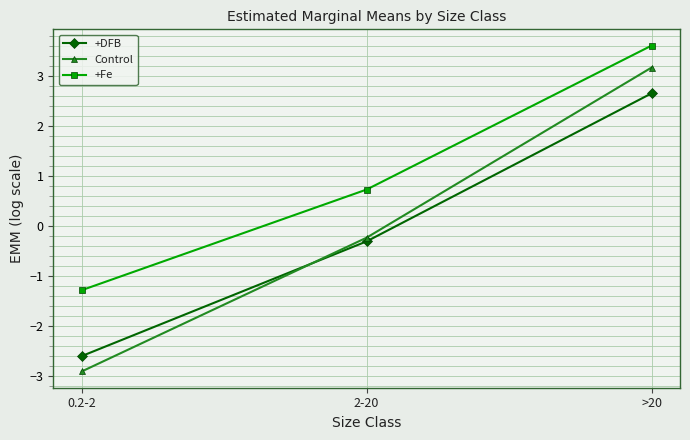

List the series in order of their peak value, lowest first.

+DFB, Control, +Fe